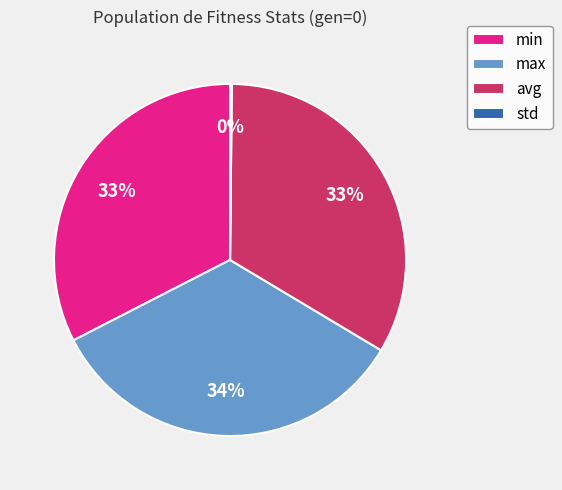

True or false: avg accounts for 42% of the total.

False